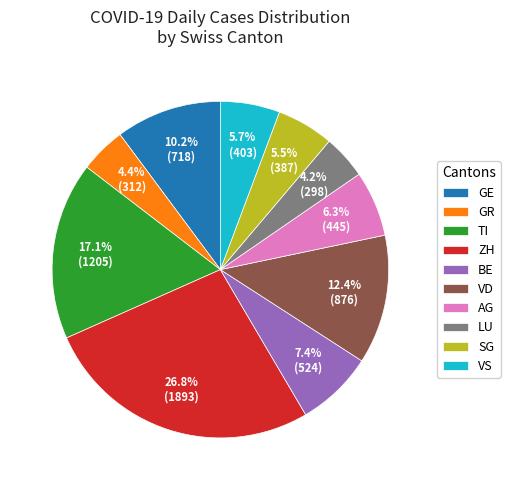

What percentage is NOT represented by VD?

87.6%